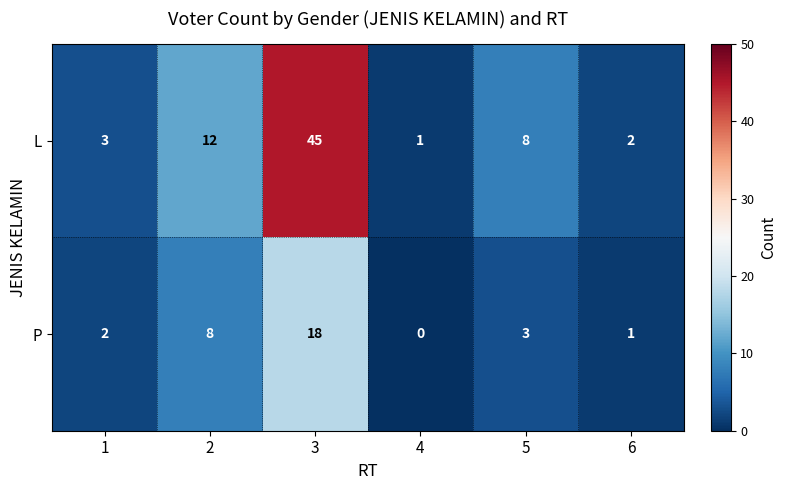

At 4, list the series in order from largest to smallest.

L, P